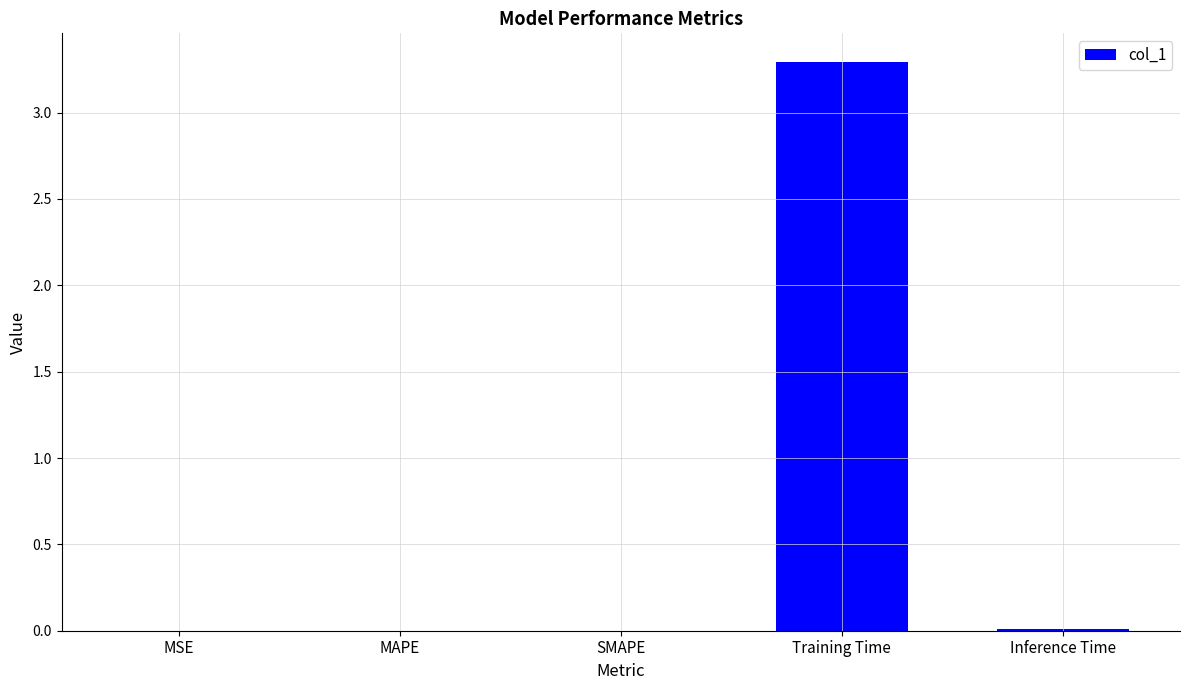

The value at Training Time is 3.3. True or false?

True